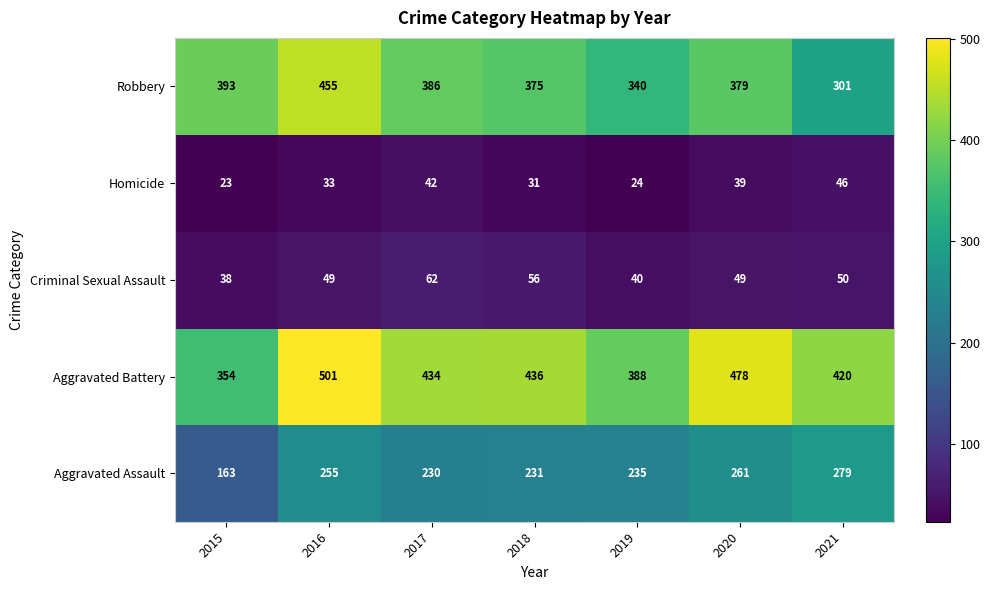

Is it true that Aggravated Assault equals 221 at 2015?

False